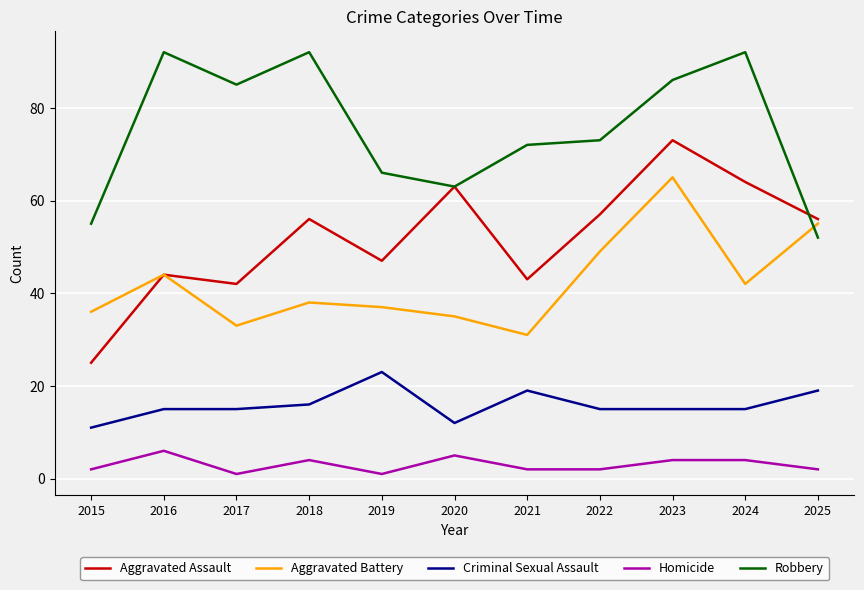

Where do Aggravated Battery and Robbery first cross each other?

2024 and 2025